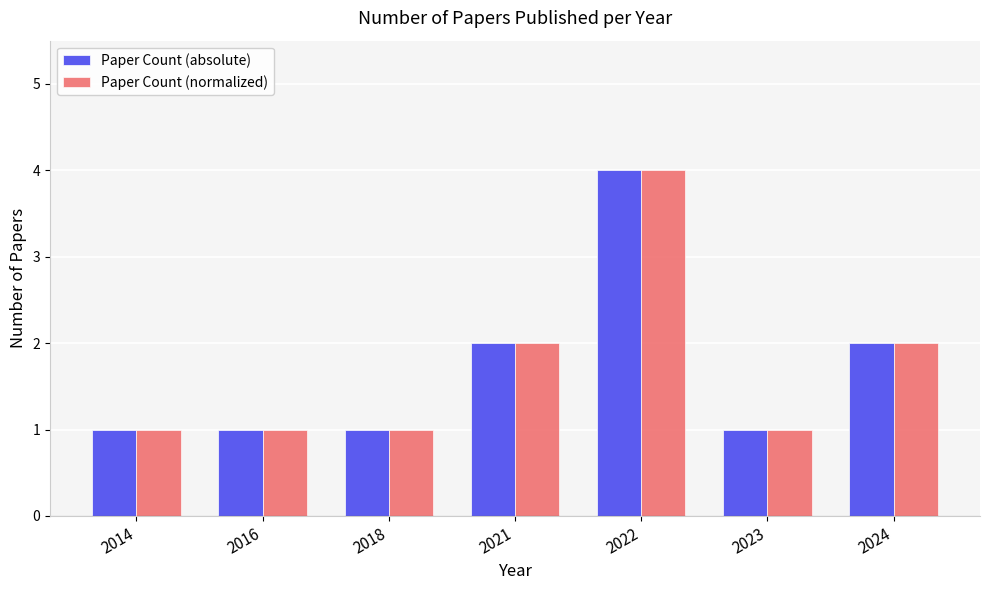

How many bars are there in each group?

2